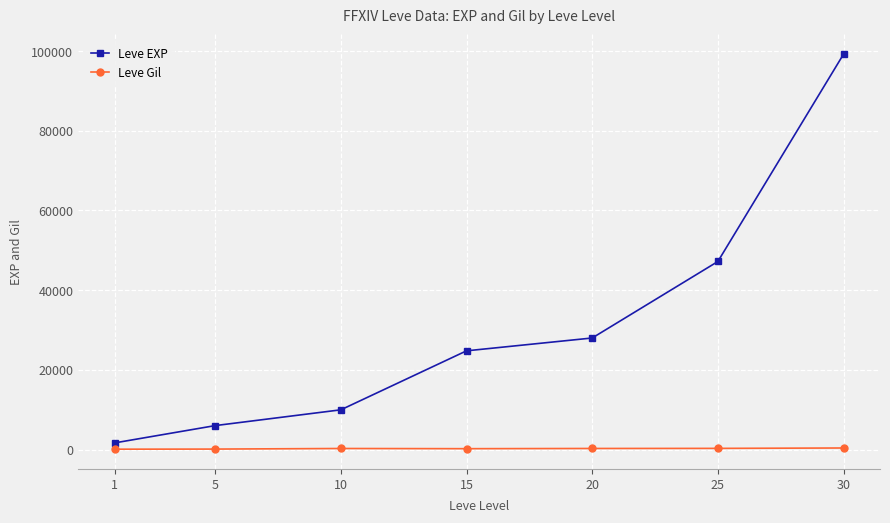

What is the smallest value displayed?

112